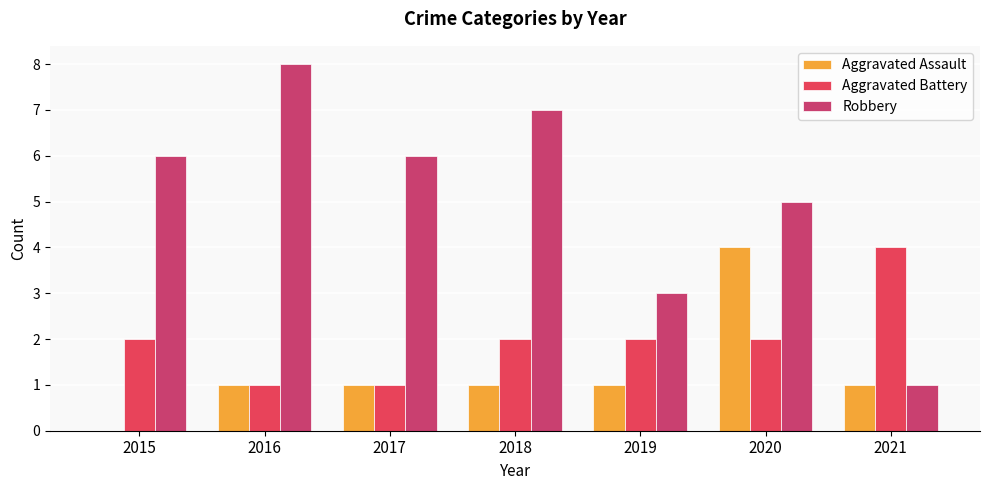

At which category is the sum across all series the highest?

2020